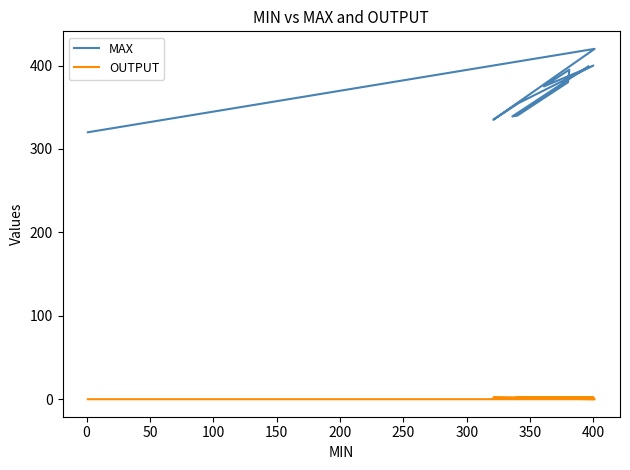

What is the approximate value of OUTPUT at 300?

2